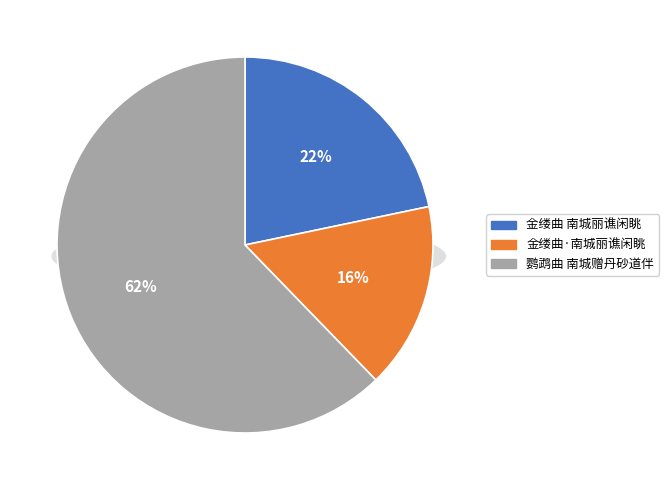

Does any single category account for the majority?

Yes